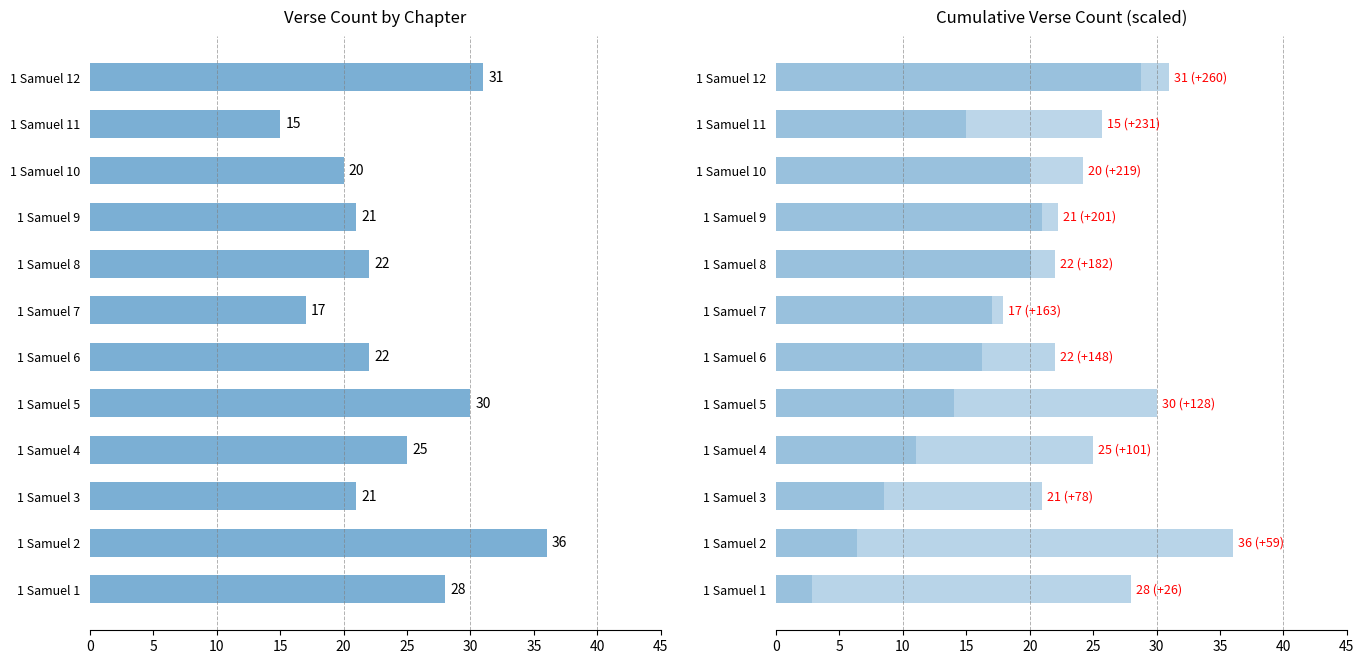

How many distinct data groups are displayed?

2